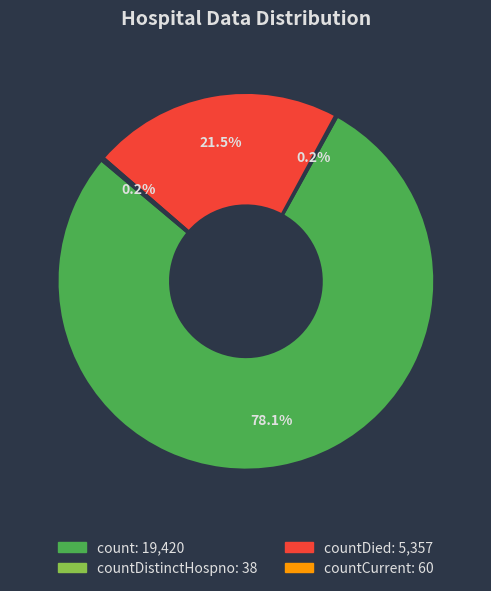

Does any single category account for the majority?

Yes